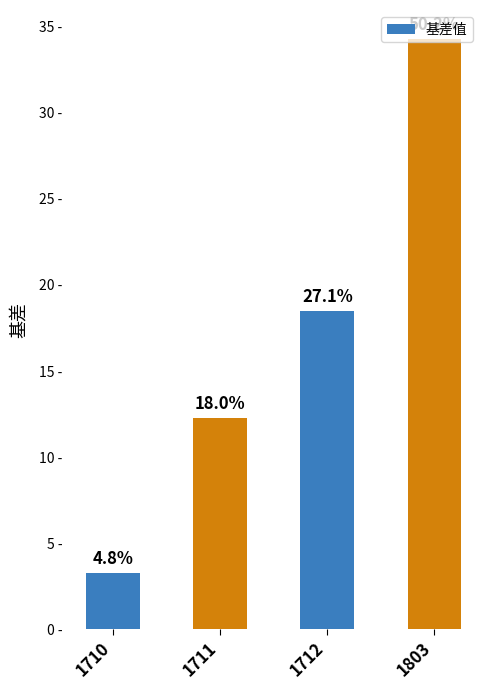

Does the chart contain any negative values?

No